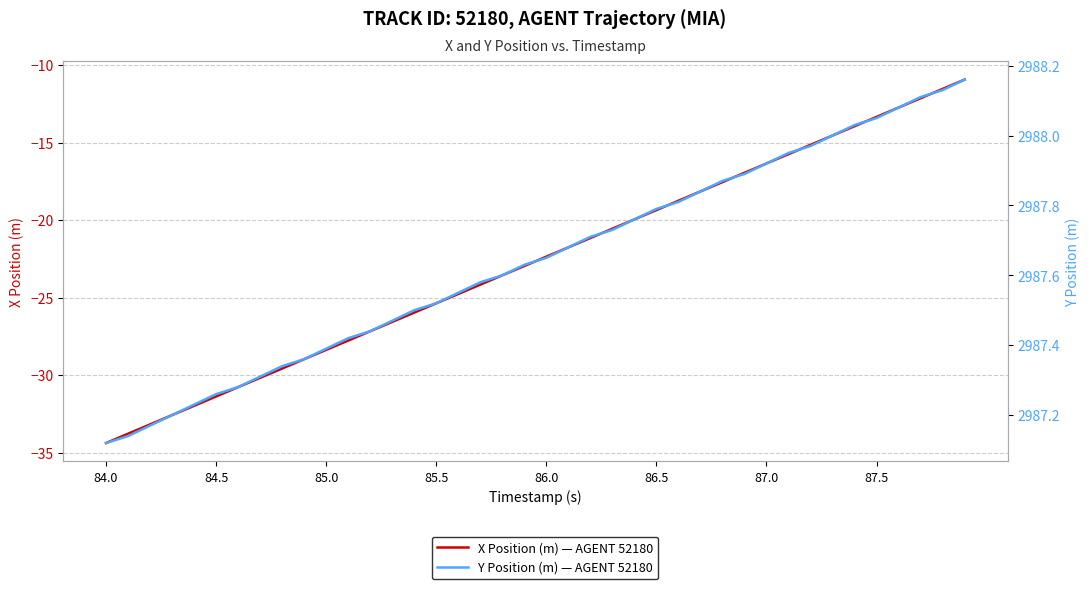

What is the value of the Y Position point at the 9th from the left?

2987.3